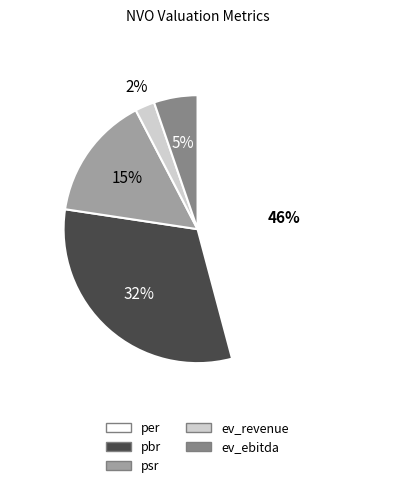

To the nearest percent, what is the average slice percentage?

20%